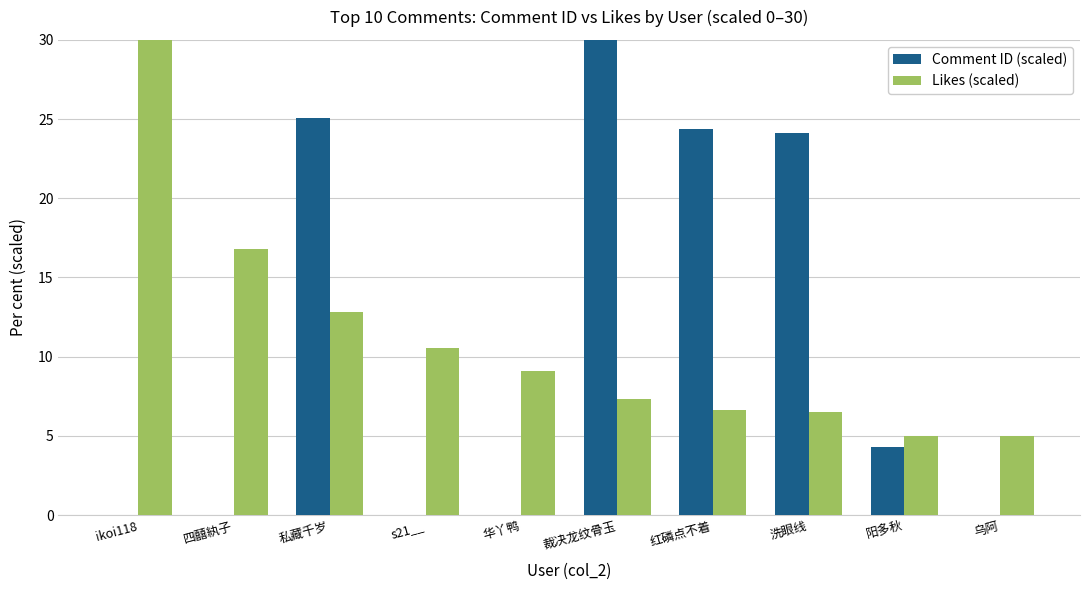

What is the sum of all Comment ID (scaled) values?

107.9